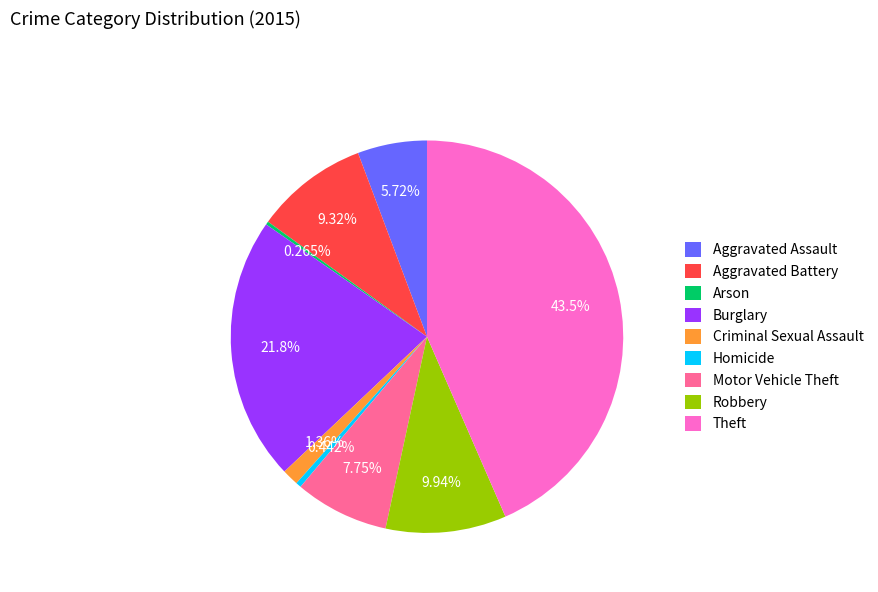

Which has a higher value, Motor Vehicle Theft or Homicide?

Motor Vehicle Theft